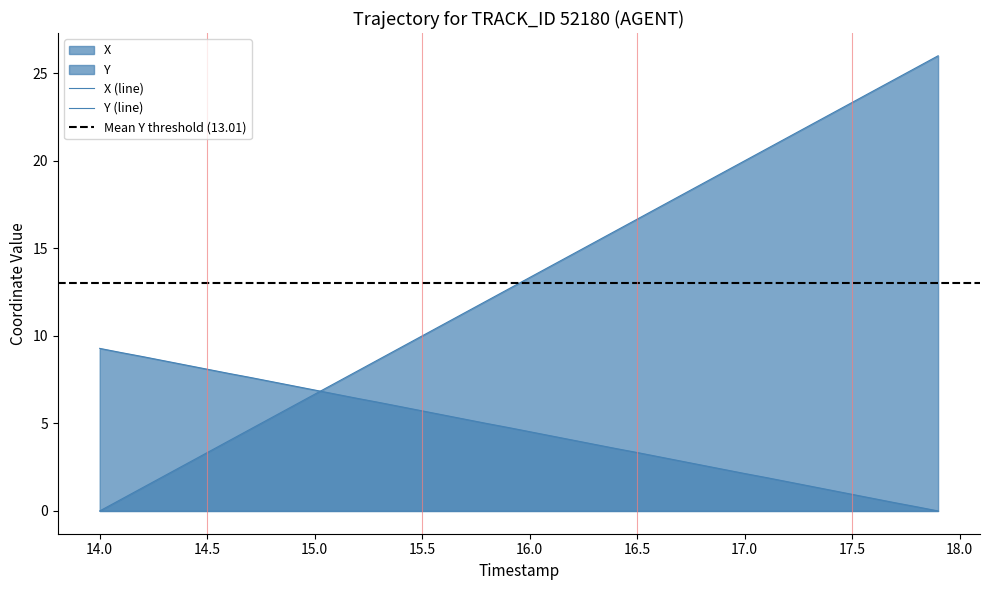

Is the value of X at 12 greater than the value of Y at 21?

No